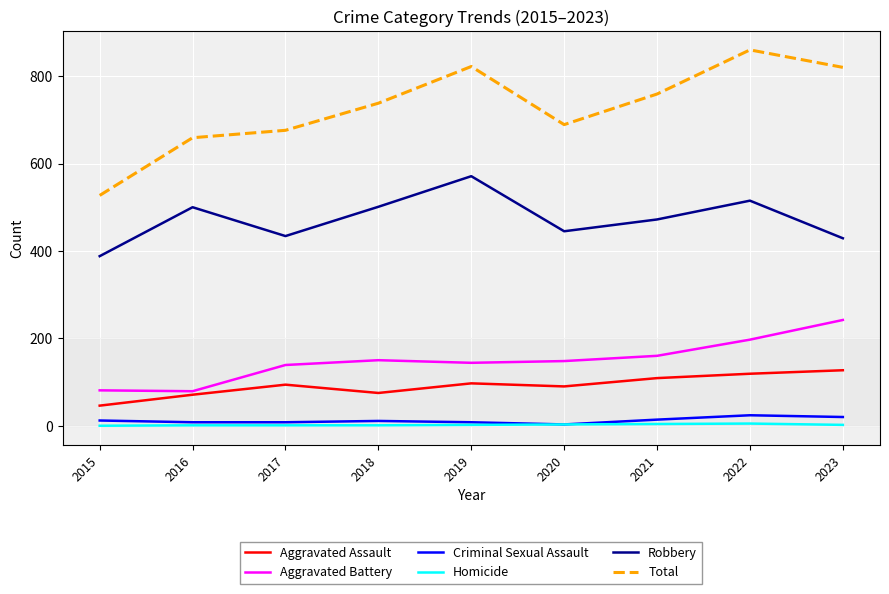

The Aggravated Battery series shows 345 at 2023. True or false?

False